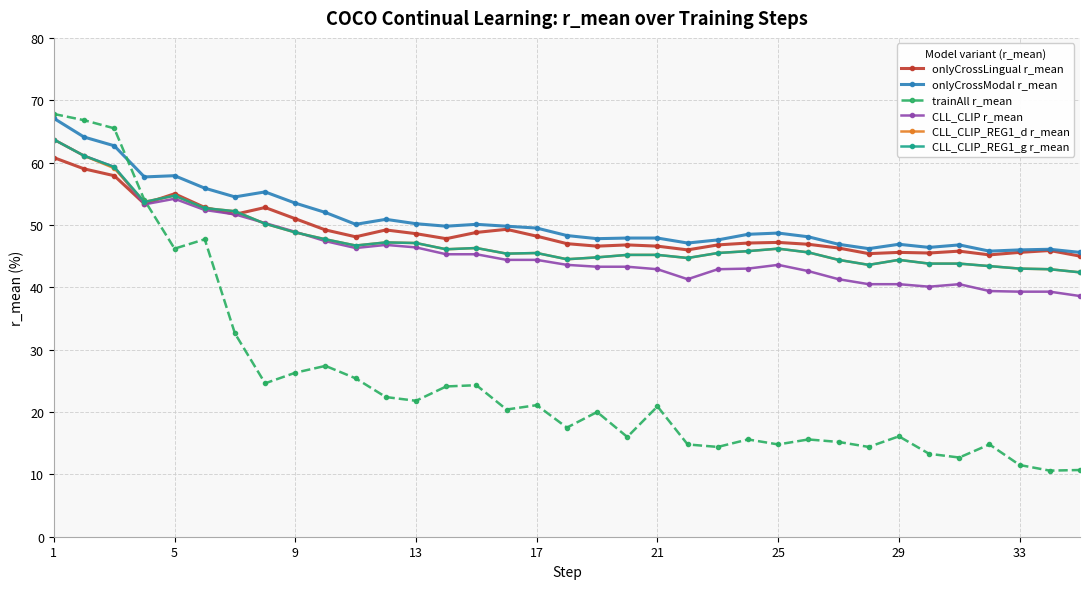

What is the minimum value for trainAll r_mean?

10.6